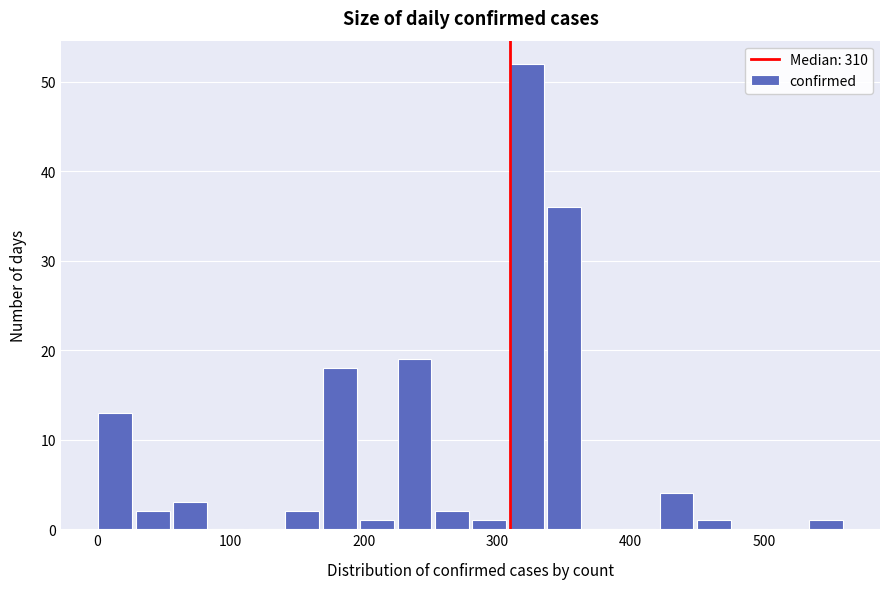

Around what value on the x-axis is the tallest bar? Give the approximate position of its centre, as read against the axis.

320